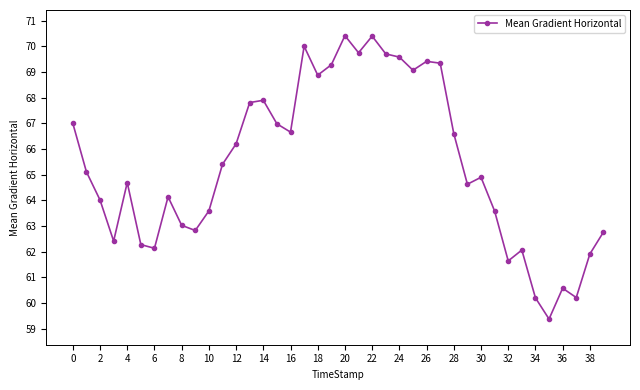

What is the value of the 16th point from the left?

67.0